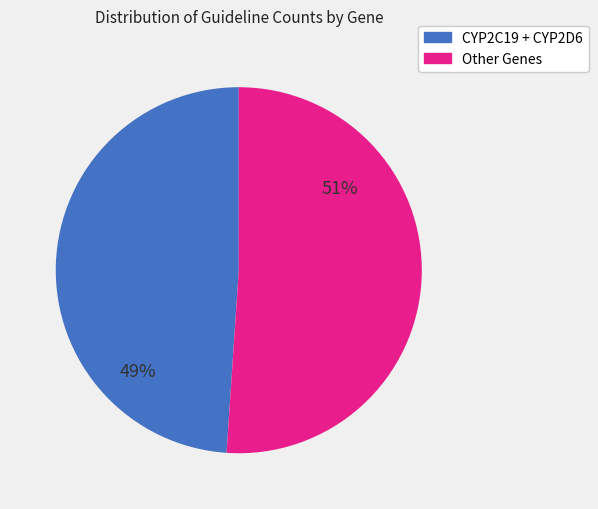

How many slices are in this pie chart?

2